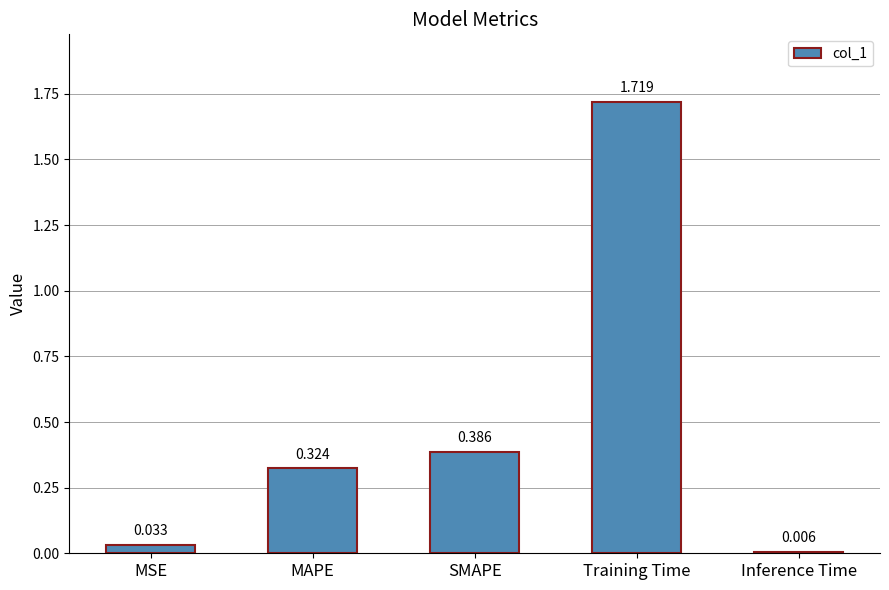

What is the label of the 4th bar from the left?

Training Time